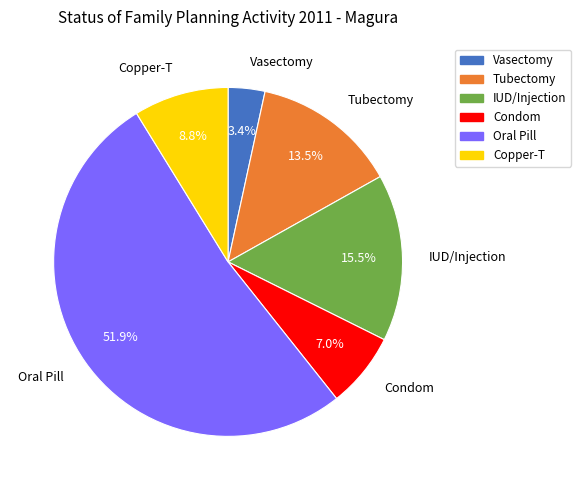

What is the ratio of the value at Vasectomy to the value at Copper-T?

0.4